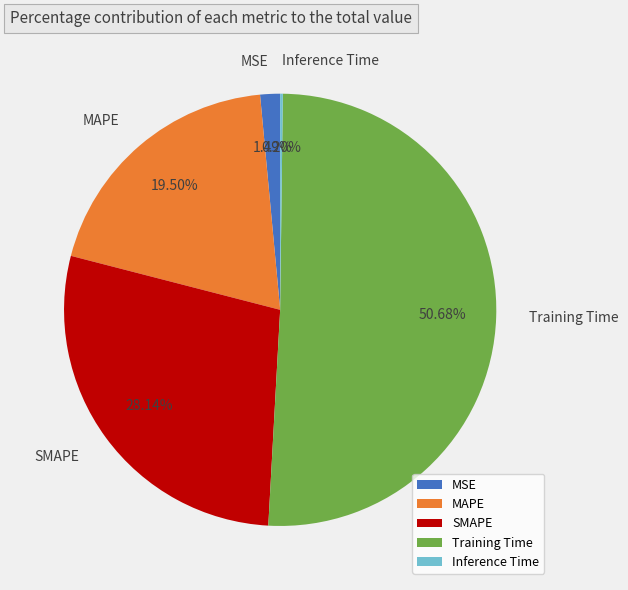

What percentage is the SMAPE slice, to the nearest percent?

28%